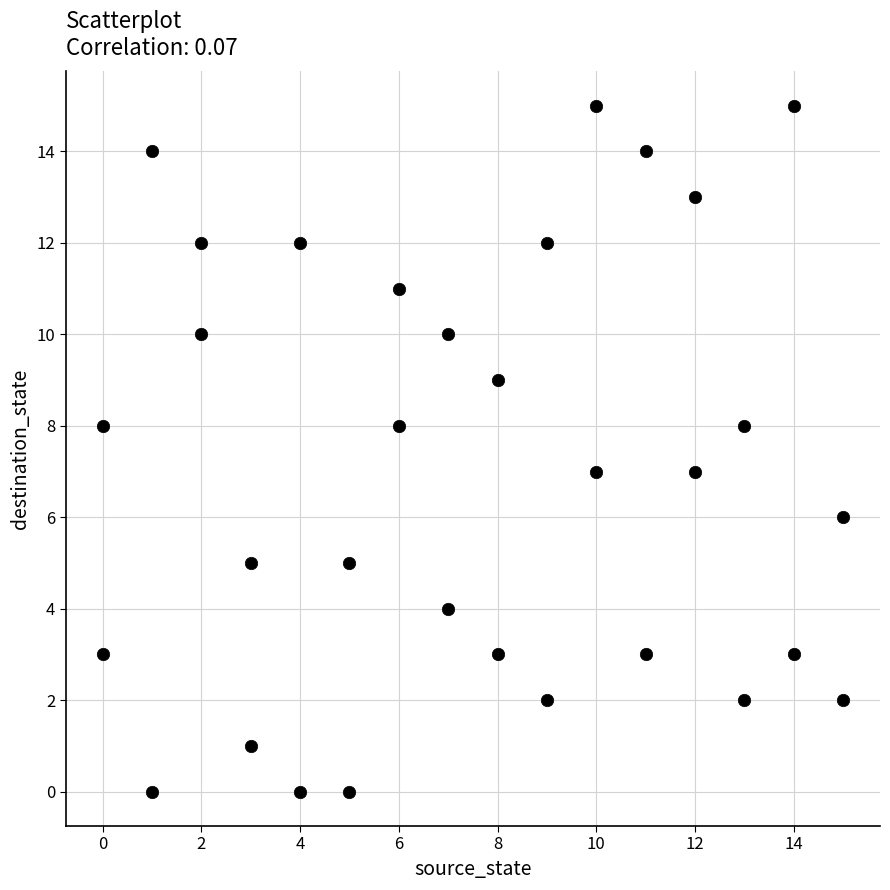

What is the range of Y values (max minus min)?

15